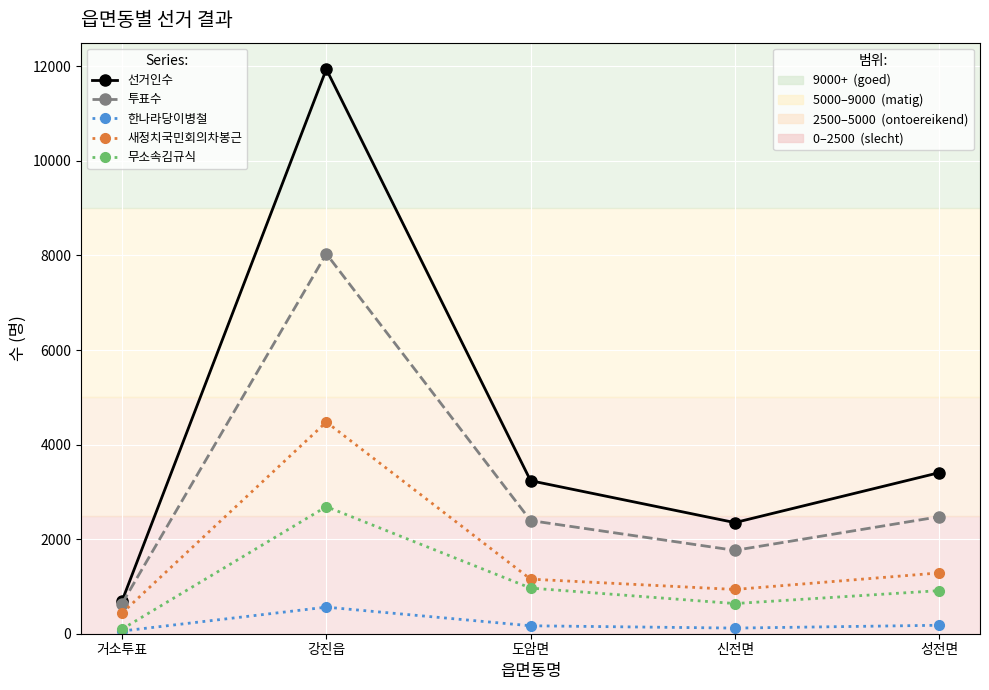

At which category is the sum across all series the highest?

강진읍